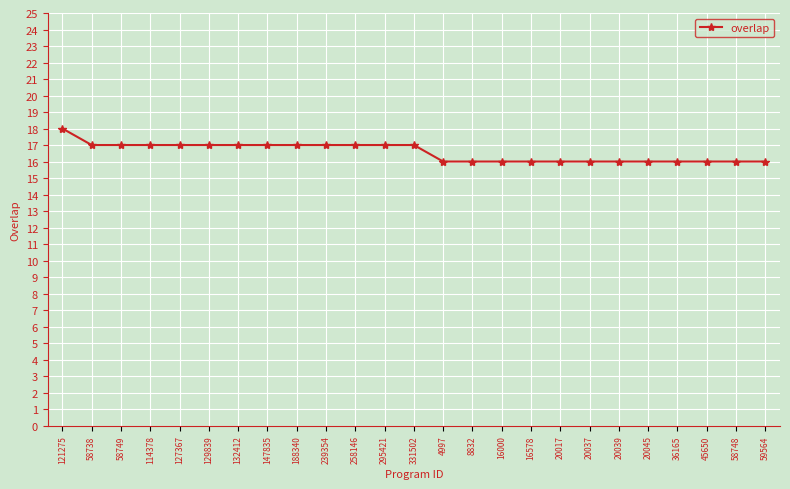

Reading right to left, what are all the values shown in this chart?

59564=16	58748=16	45650=16	36165=16	20045=16	20039=16	20037=16	20017=16	16578=16	16000=16	8832=16	4997=16	331502=17	295421=17	258146=17	239354=17	188340=17	147835=17	132412=17	129839=17	127367=17	114378=17	58749=17	58738=17	121275=18